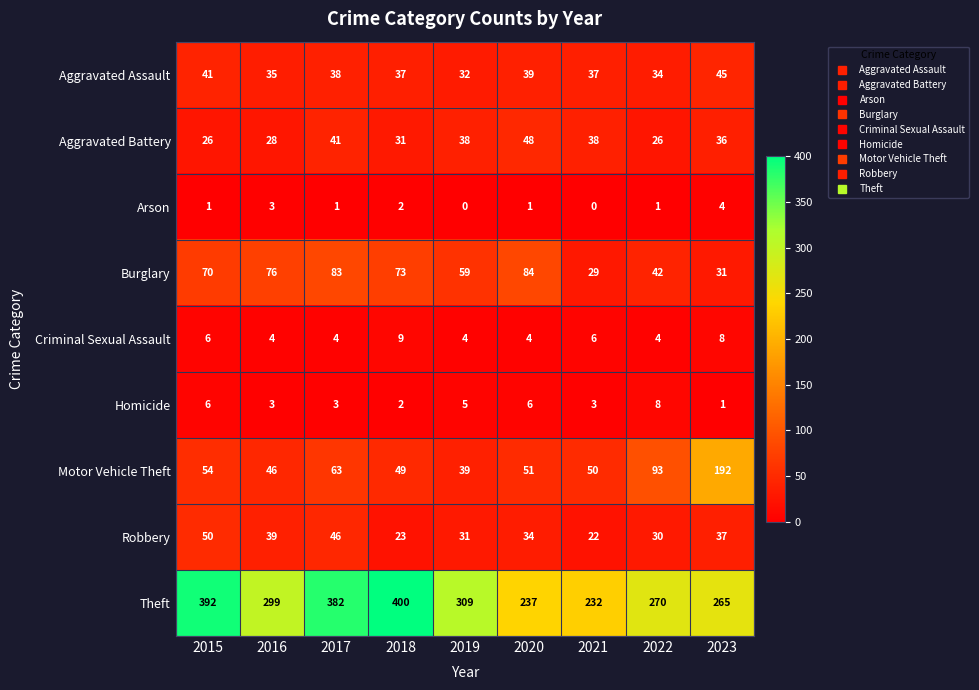

What is the spread (max minus min) of values at 2021?

232